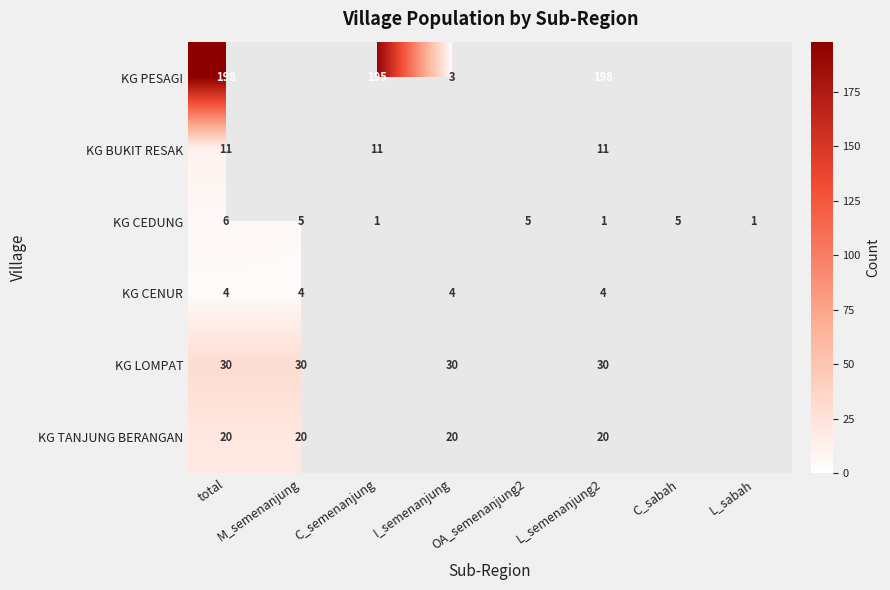

Which category has the highest value across all series?

total